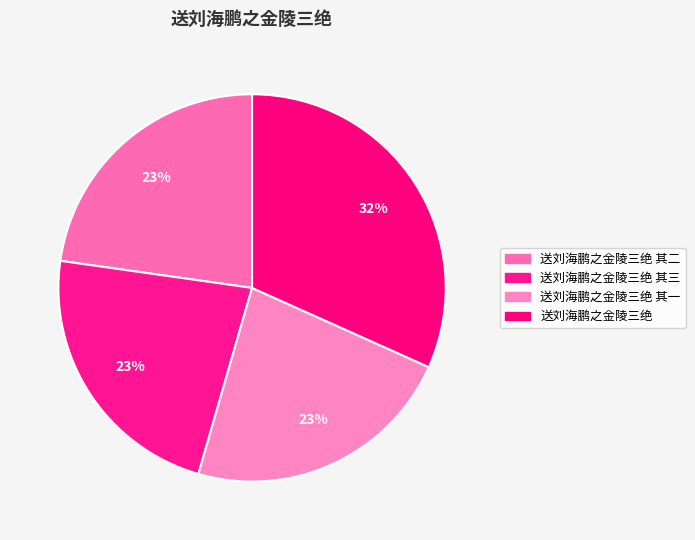

Is it true that 送刘海鹏之金陵三绝 其一 is 23% of the pie?

True